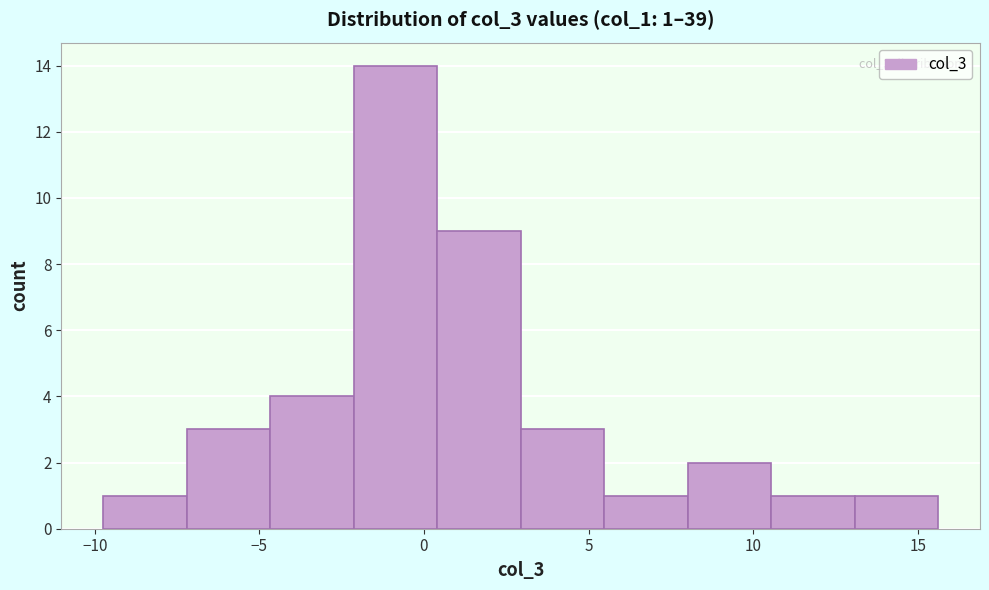

Which range on the x-axis has the tallest bar?

-2.0 to 0.5